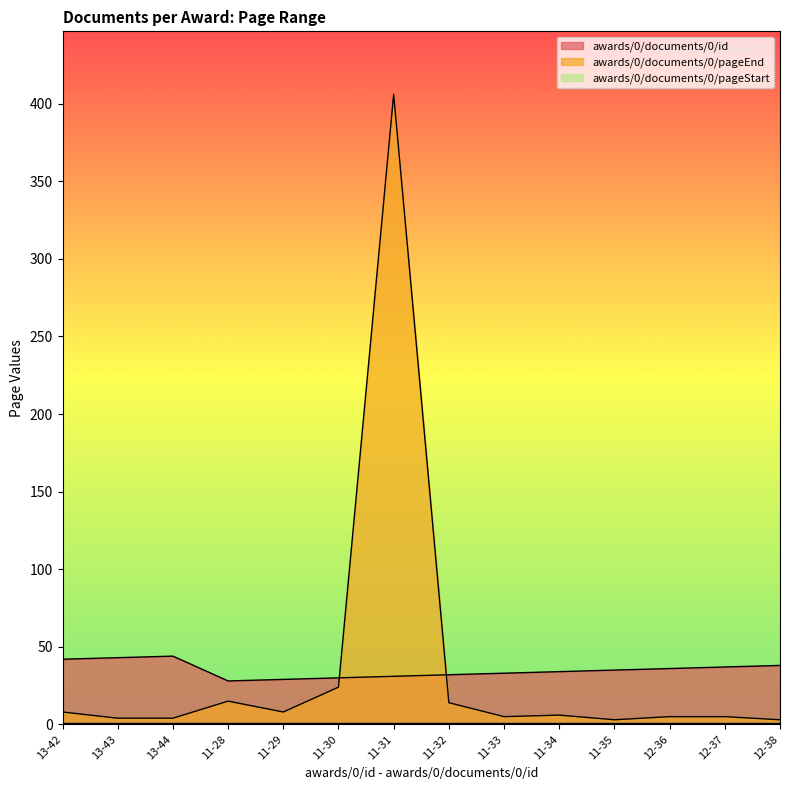

What is the value of the awards/0/documents/0/id point at the 1st from the left?

42